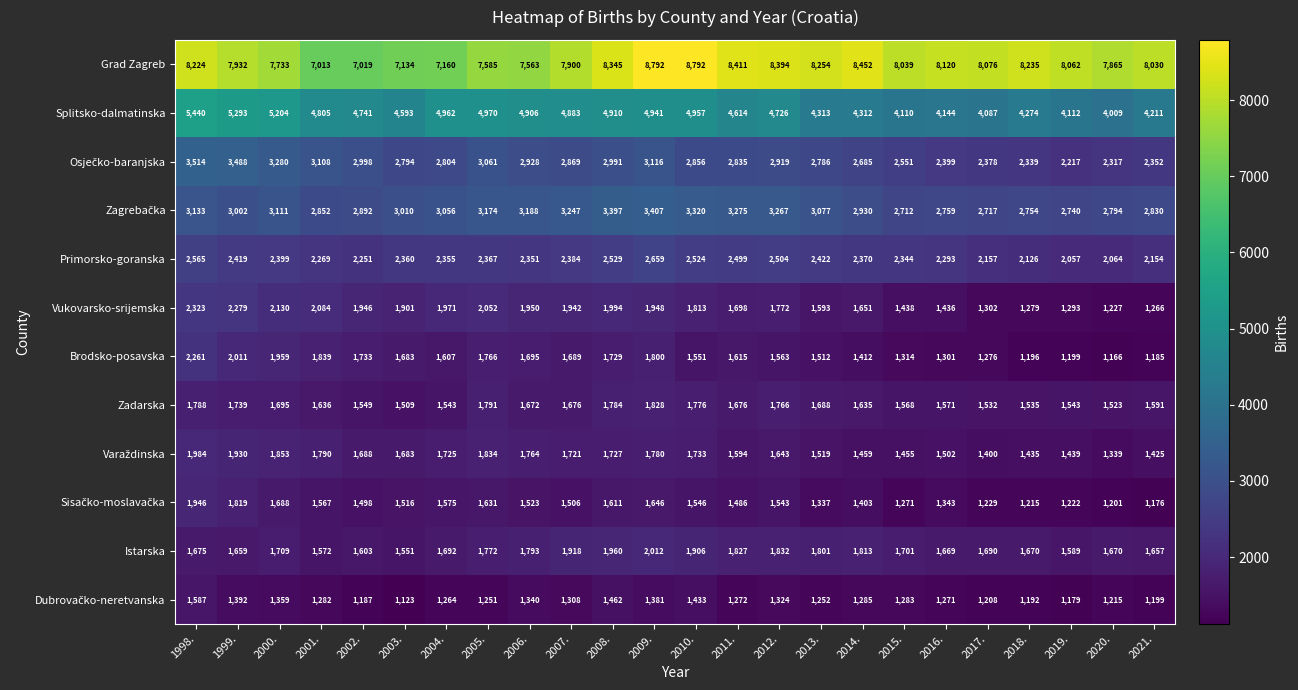

Which series has the largest total across all categories?

Grad Zagreb